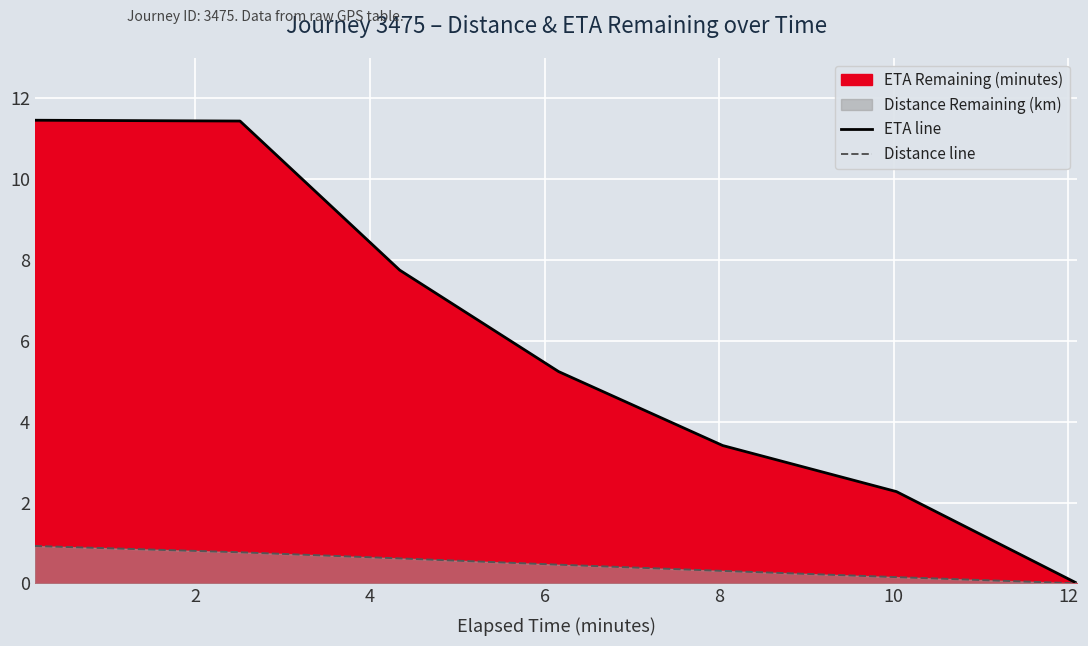

The Distance line series shows 0.2 at 2. True or false?

False